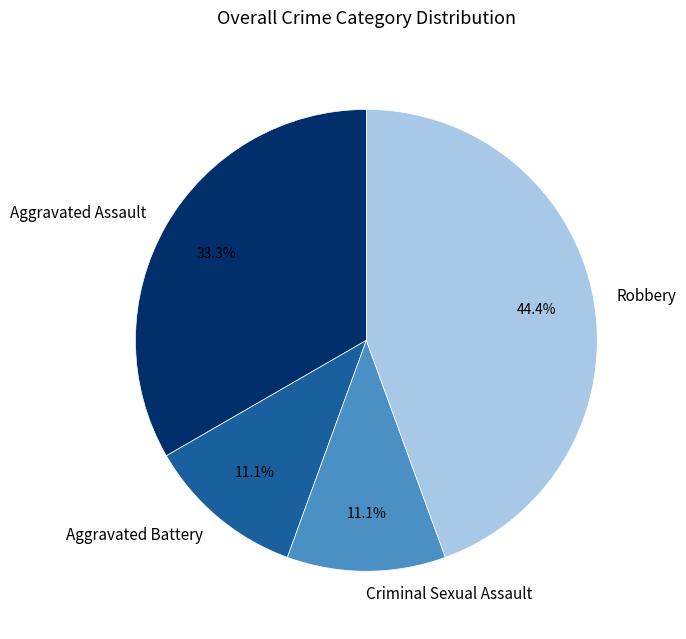

What is the largest slice in the pie chart?

Robbery